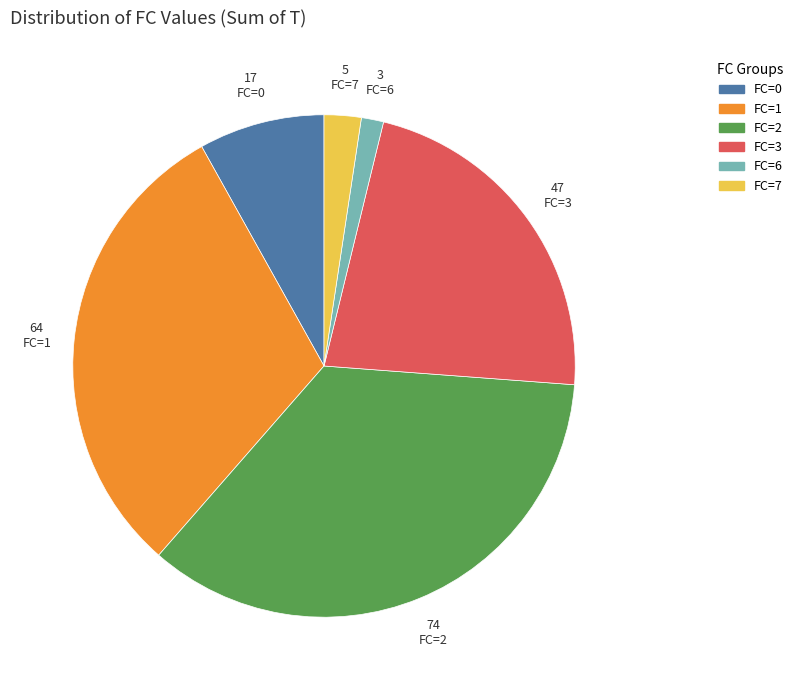

Which has a higher value, FC=1 or FC=0?

FC=1